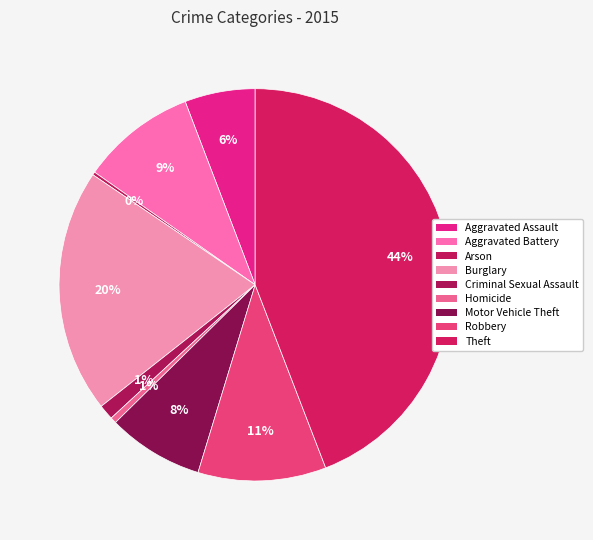

Rank the categories by value from highest to lowest.

Theft, Burglary, Robbery, Aggravated Battery, Motor Vehicle Theft, Aggravated Assault, Criminal Sexual Assault, Homicide, Arson